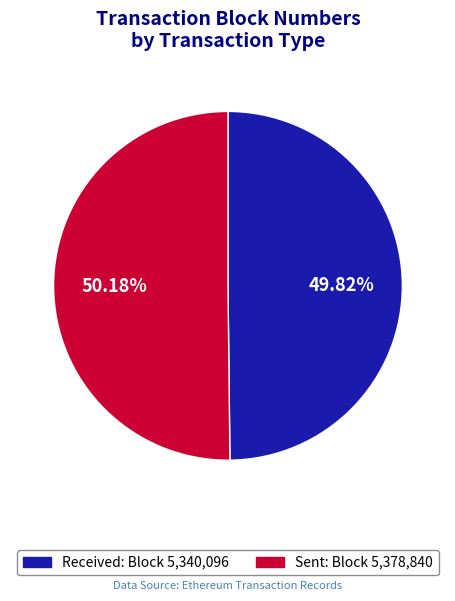

Is there any slice that represents more than half of the pie?

Yes